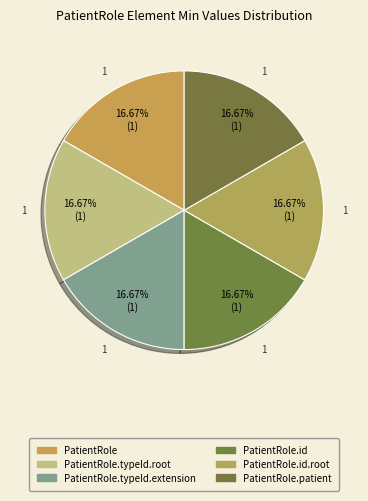

What is the total percentage of PatientRole.id.root and PatientRole.id?

33.3%